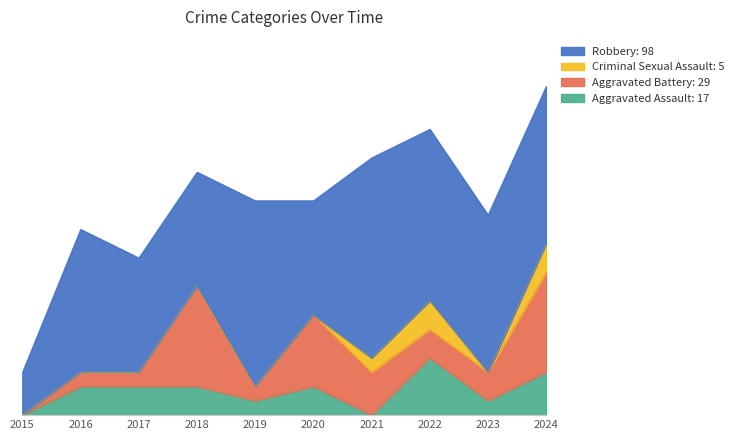

What is the total value across all series at 2017?

11